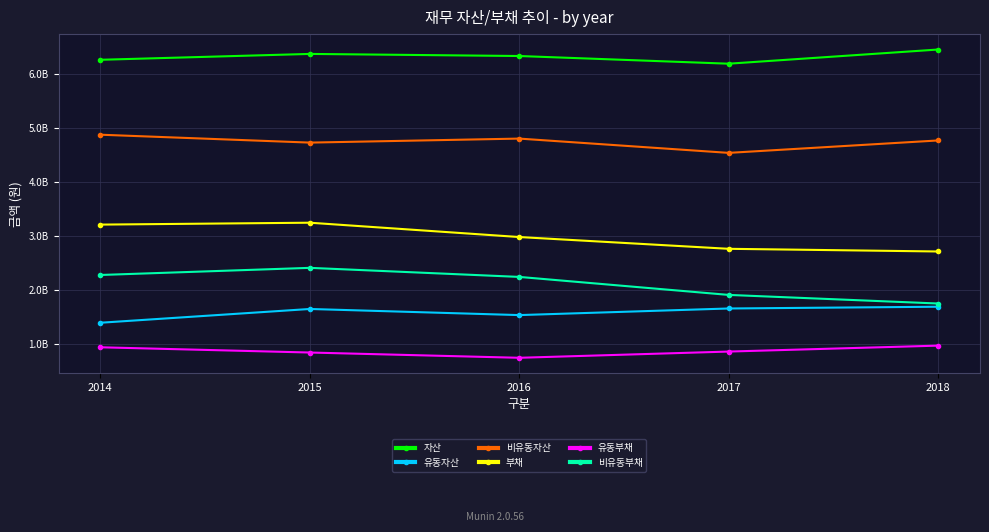

Is this an area chart (filled region under the line)?

No